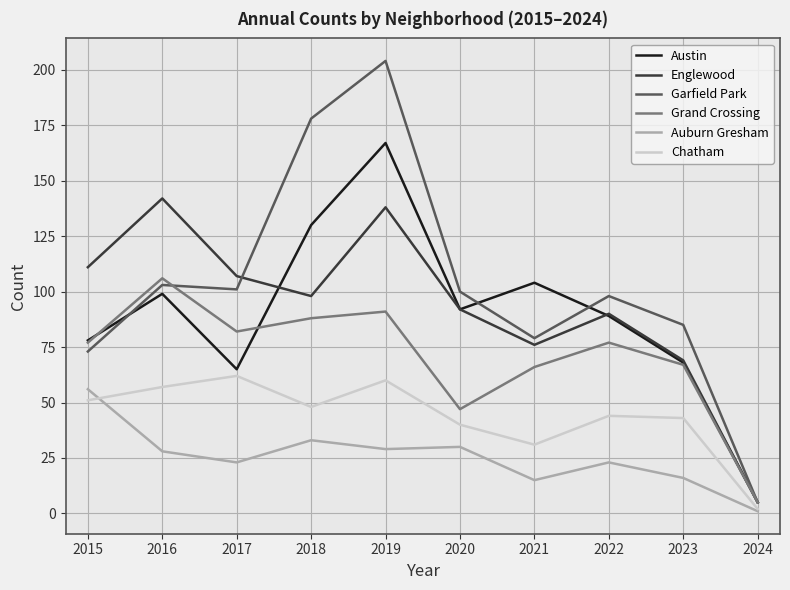

Which series changed the most between 2016 and 2018?

Garfield Park